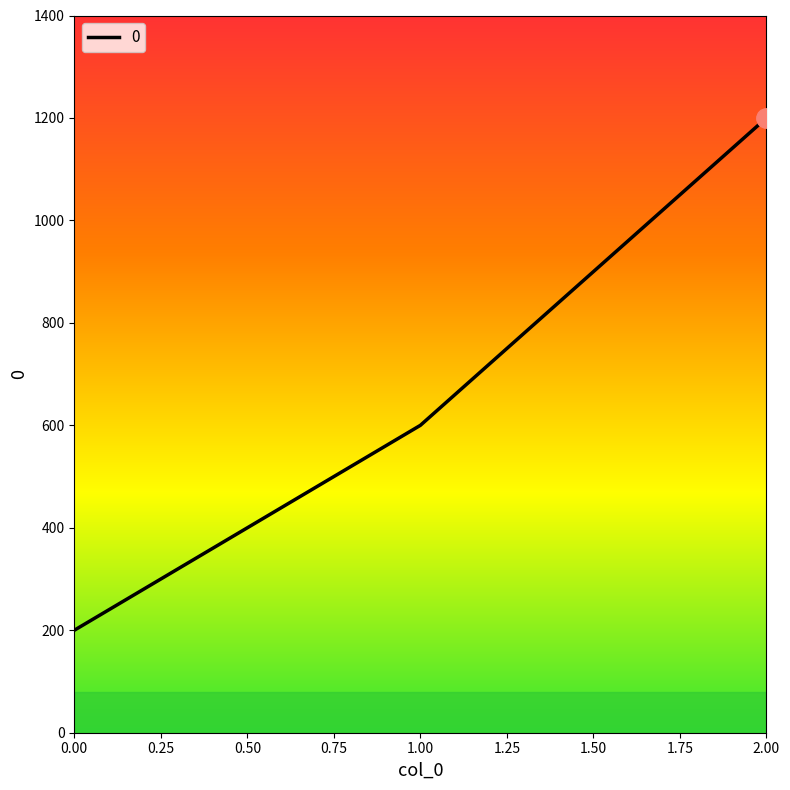

How many values are below 600?

1